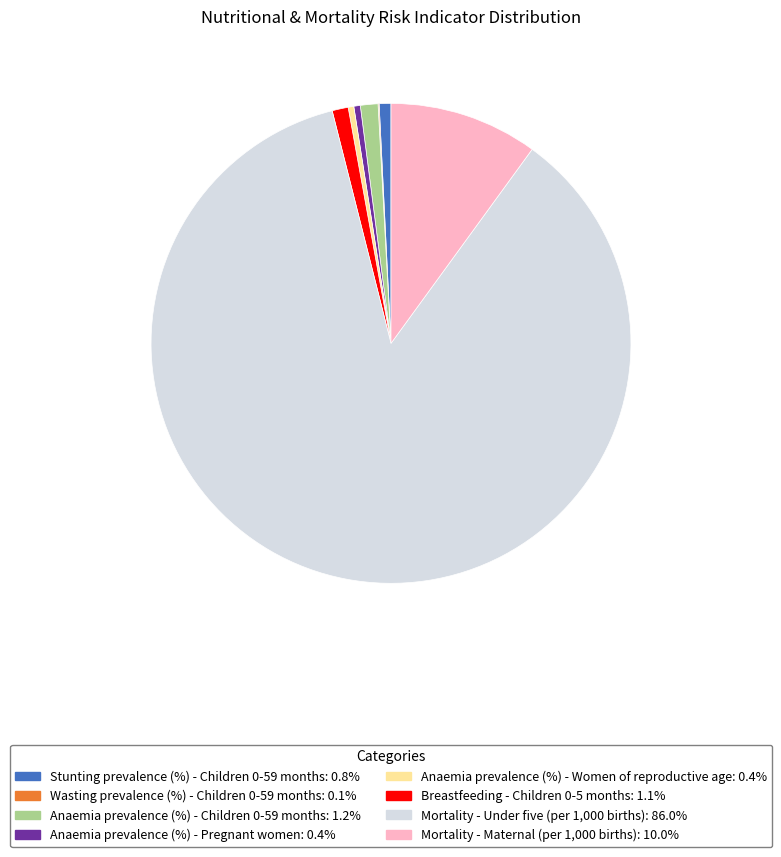

Is the sum of Anaemia prevalence (%) - Women of reproductive age and Mortality - Maternal (per 1,000 births) greater than half?

No